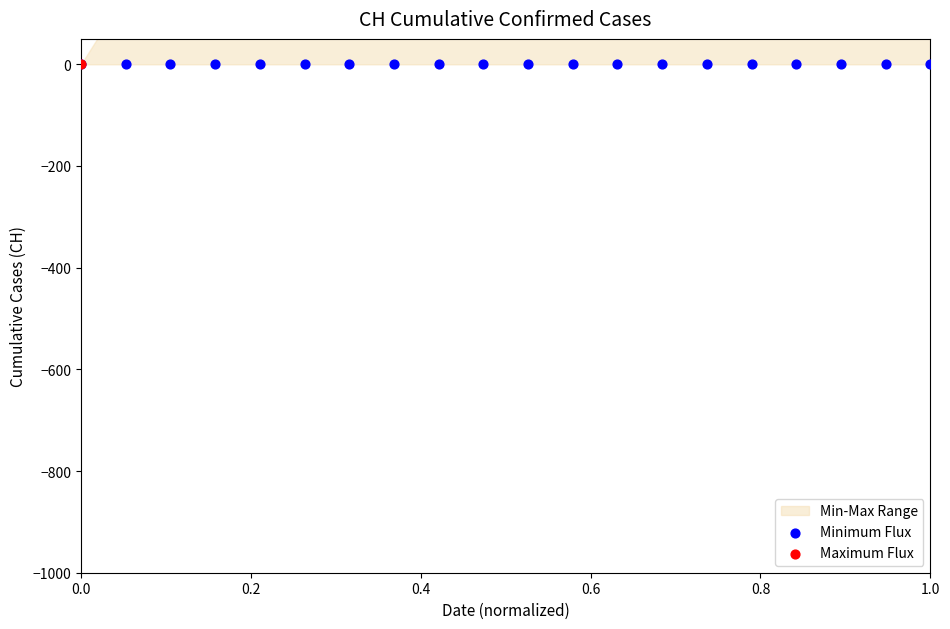

Which series reaches the maximum Y coordinate?

Maximum Flux